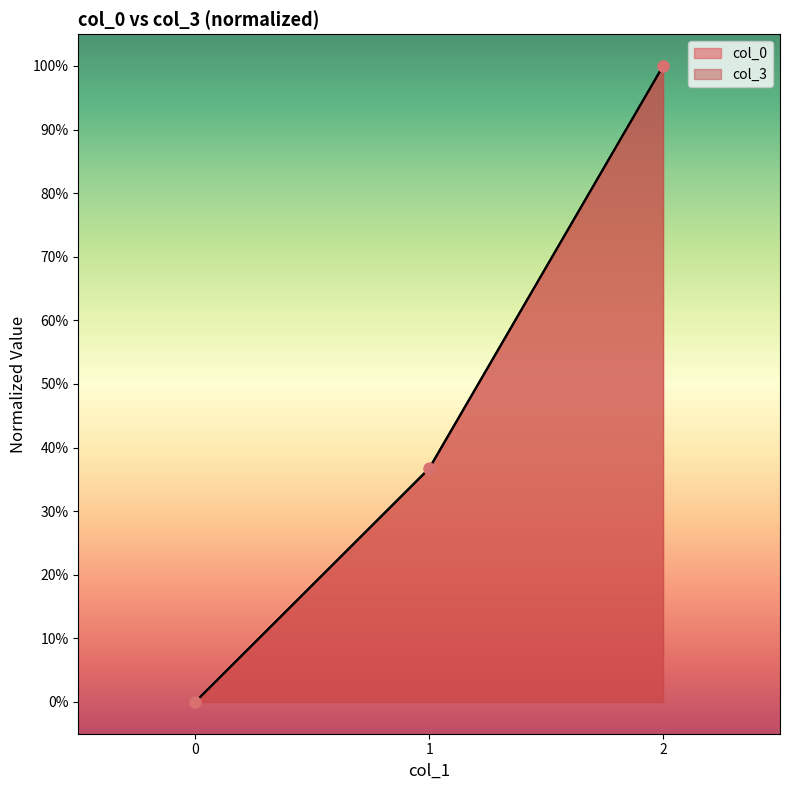

Which series has the widest spread of Y values?

col_3